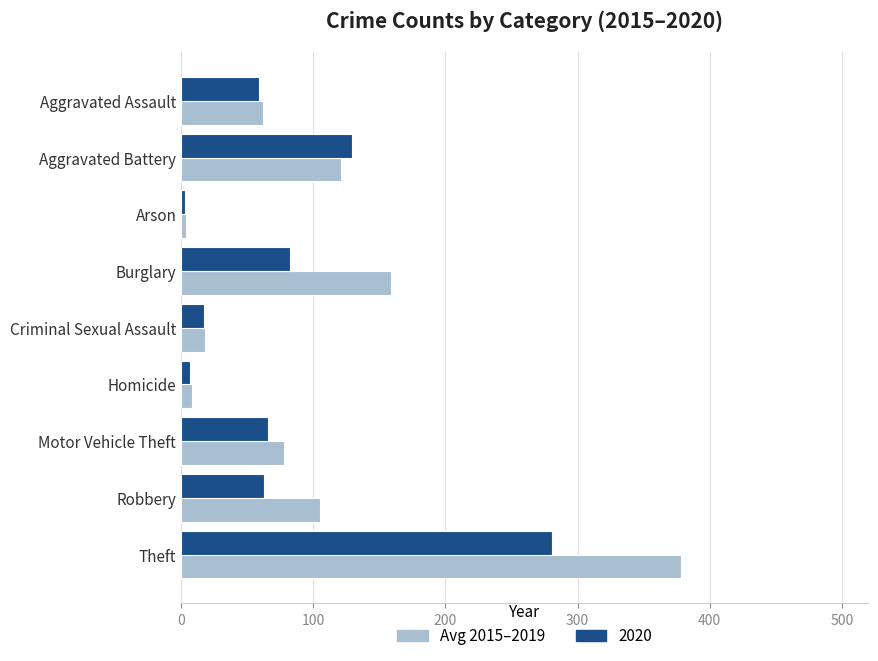

Which series has the largest total across all categories?

Avg 2015–2019